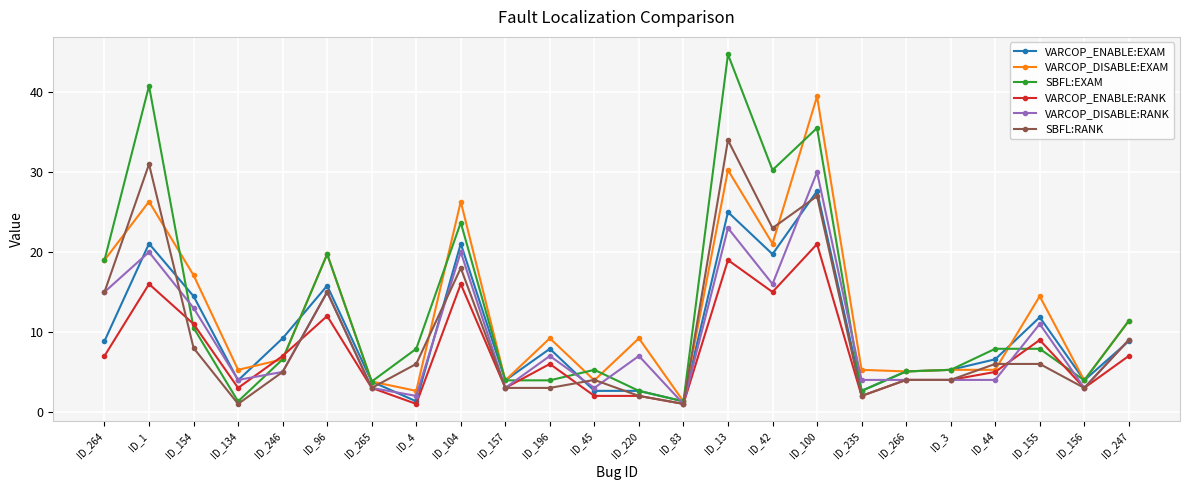

At which category is the sum across all series the highest?

ID_100